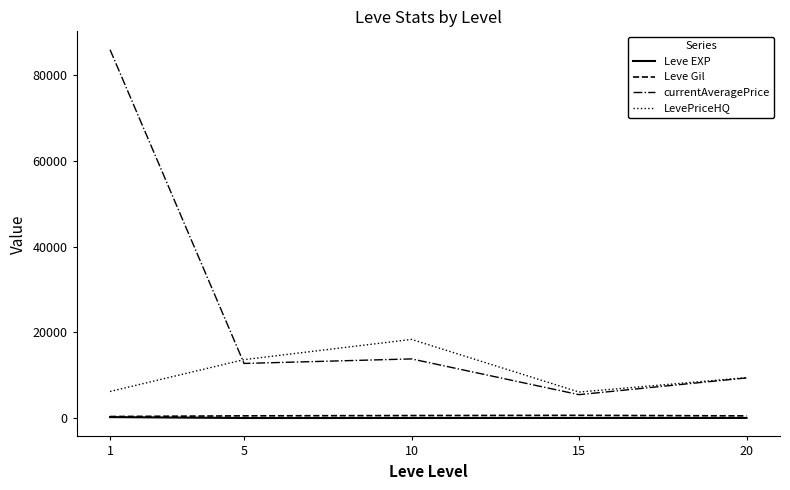

What is the highest value of the currentAveragePrice series?

85939.0